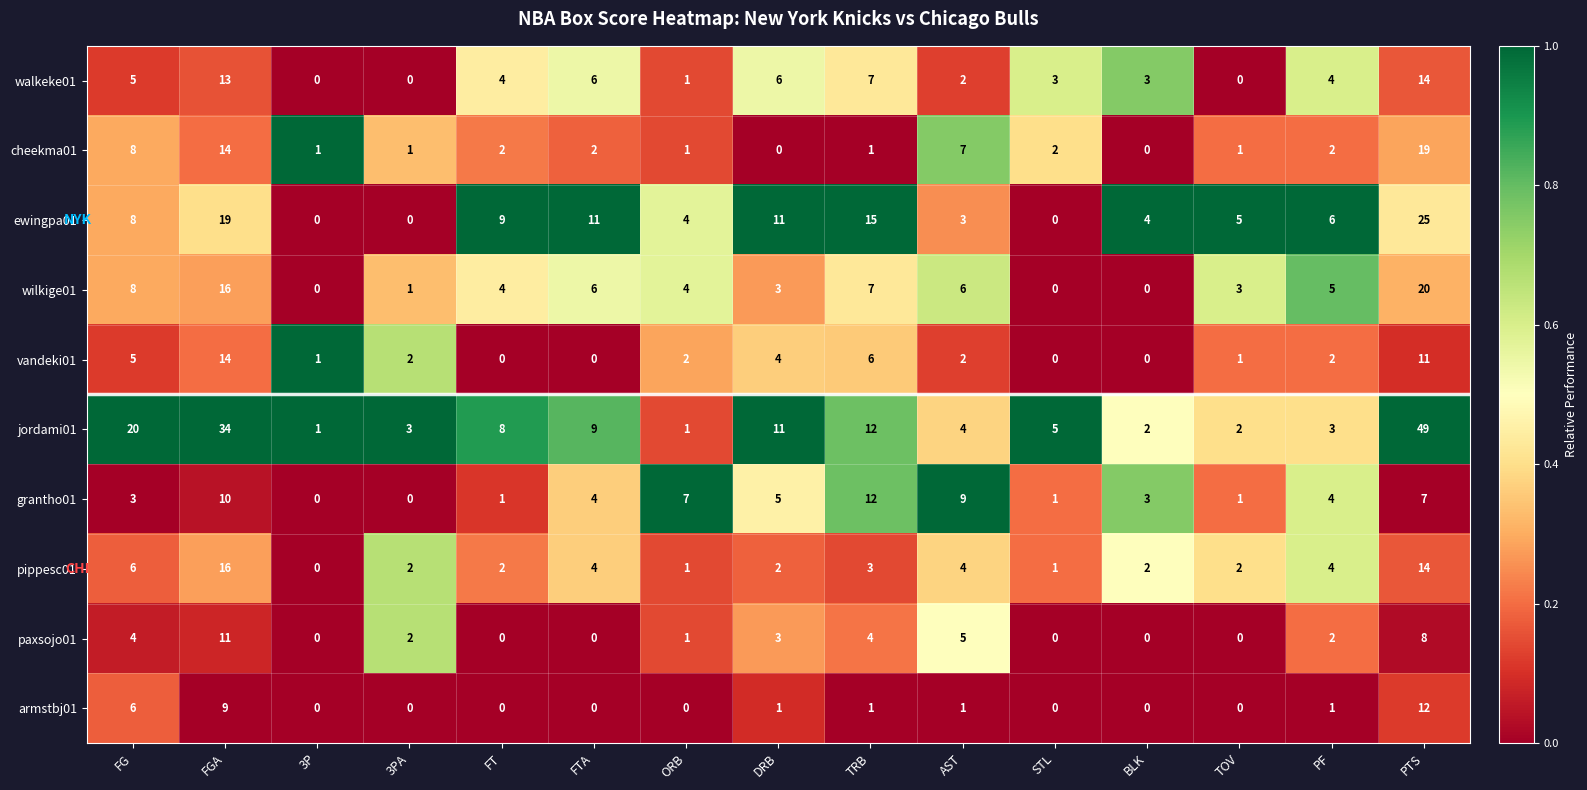

How many data points does each series have?

15